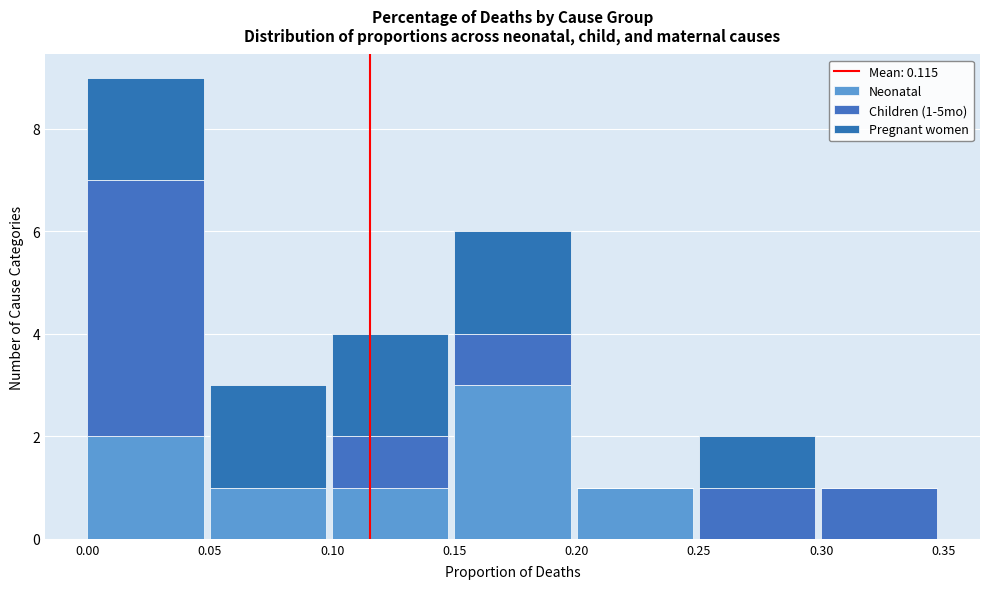

How many data points does each series have?

7